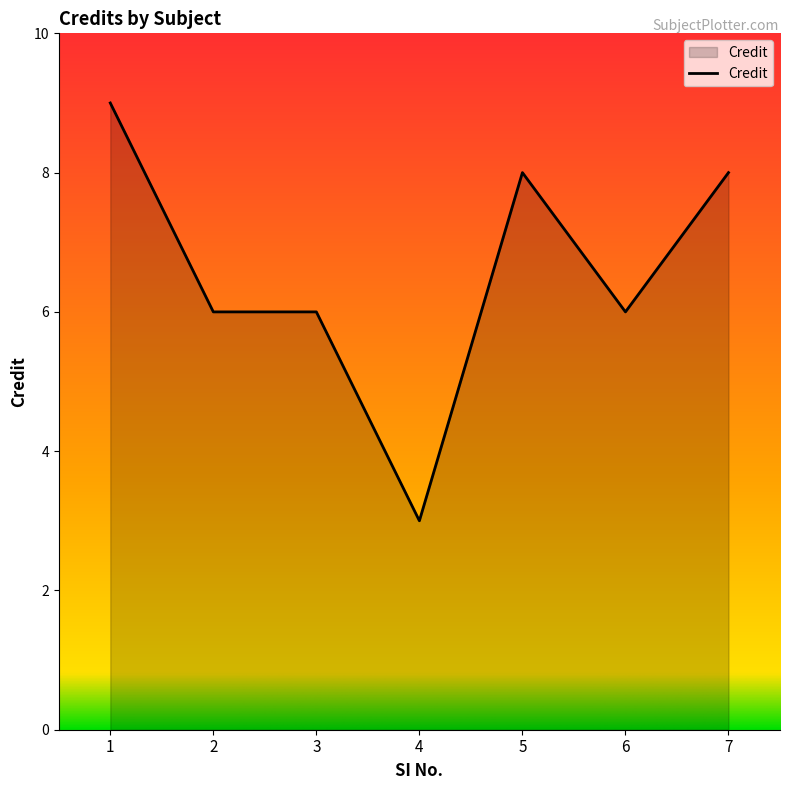

True or false: the data has more than 0 interior local peaks.

True